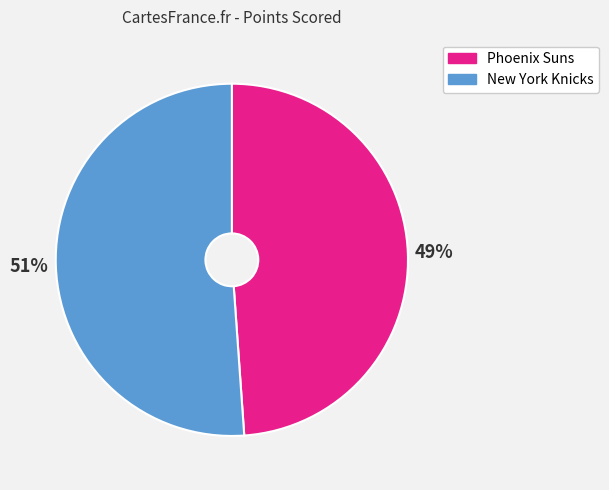

Count the number of slices in the pie.

2